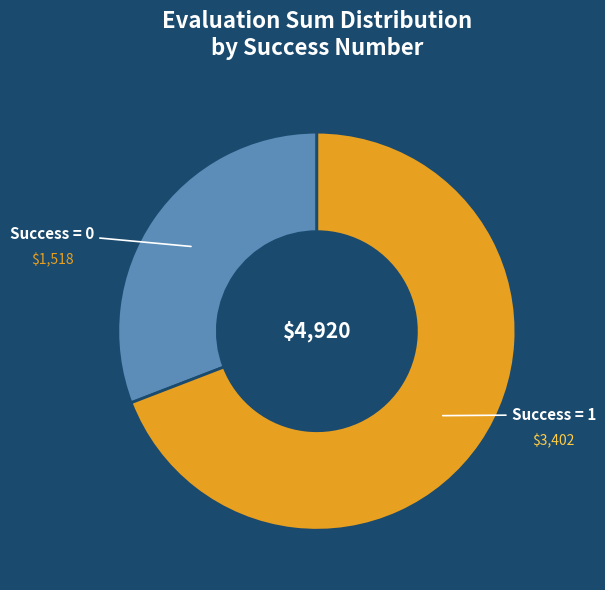

How many slices are in this pie chart?

2